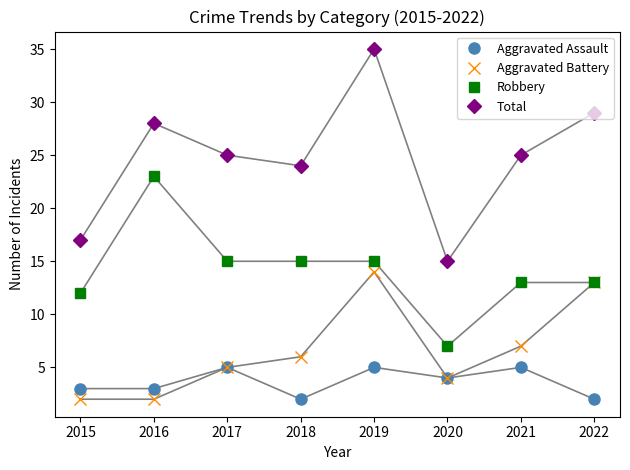

Count the number of data series in this chart.

4